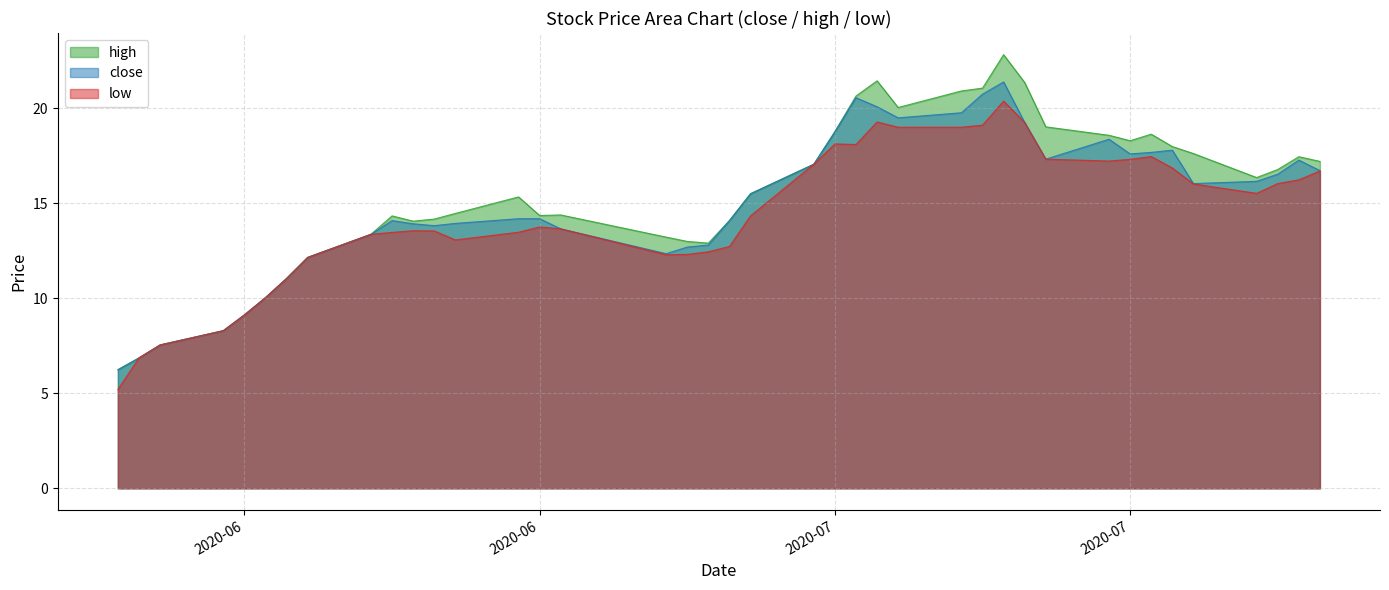

What is the label of the 39th point from the right?

2020-06-04